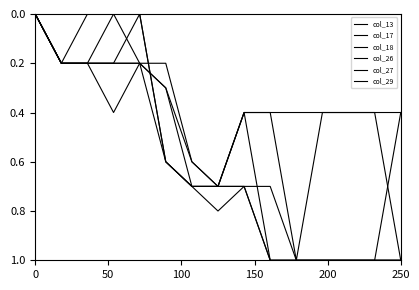

What is the maximum value shown in the chart?

1.0